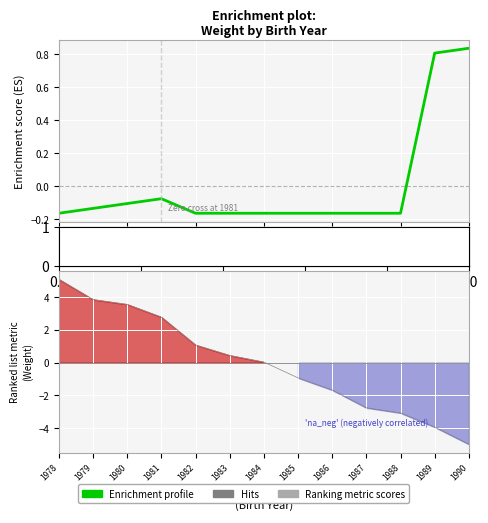

How many lines are shown in the chart?

1